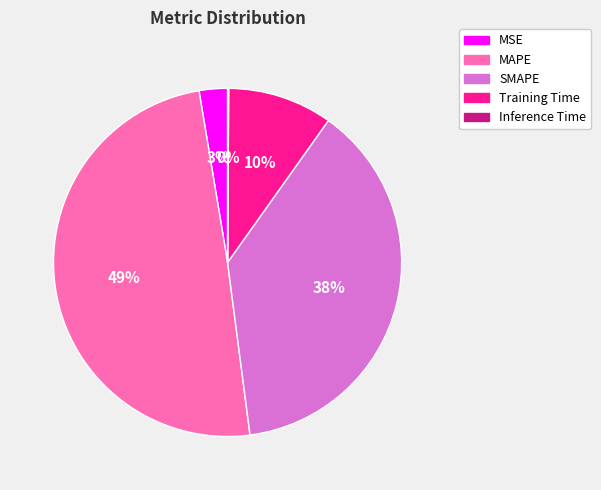

What percentage is the MSE slice, to the nearest percent?

3%